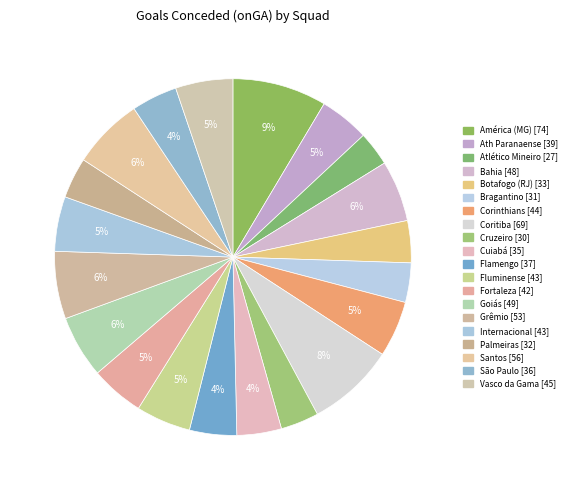

To the nearest percent, what is the combined percentage of Internacional and Cruzeiro?

8%